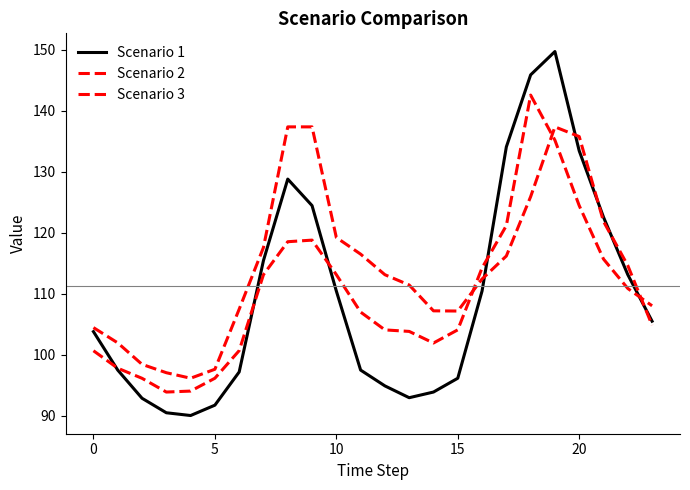

What is the difference between the maximum and minimum values in the Scenario 2 series?

48.7